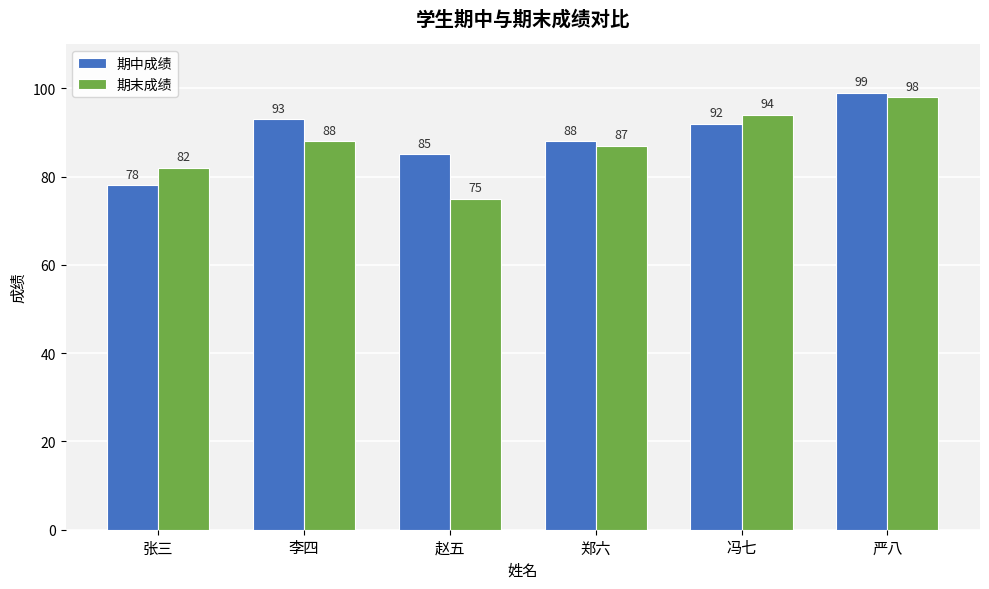

What is the greatest value displayed?

99